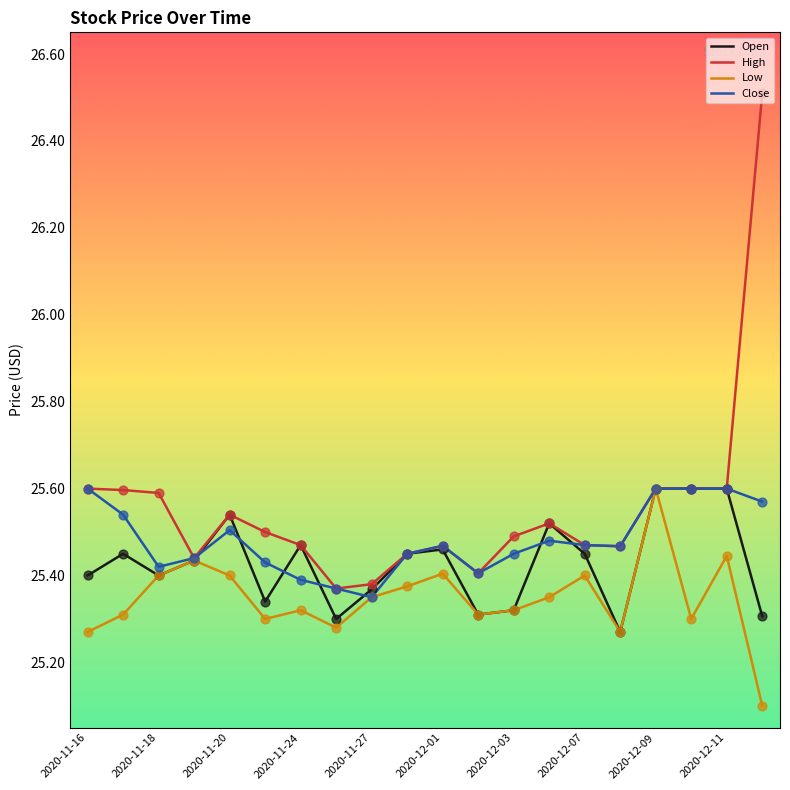

Which series has the widest spread of values?

High